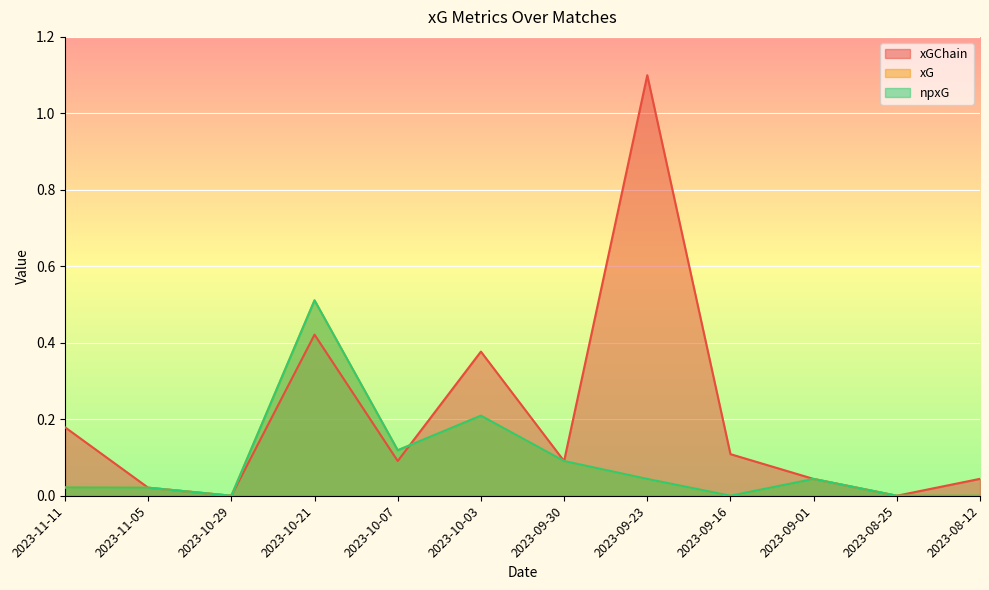

Where is xGChain nearest to the value 0?

2023-10-29